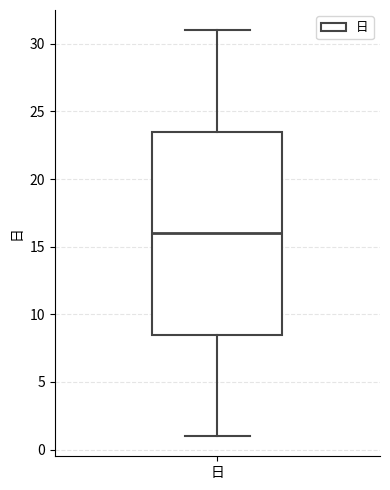

Where is the lower edge of the box for 日 on the y-axis? The values are not printed on the chart, so give them approximately, as read against the axis.

8.5